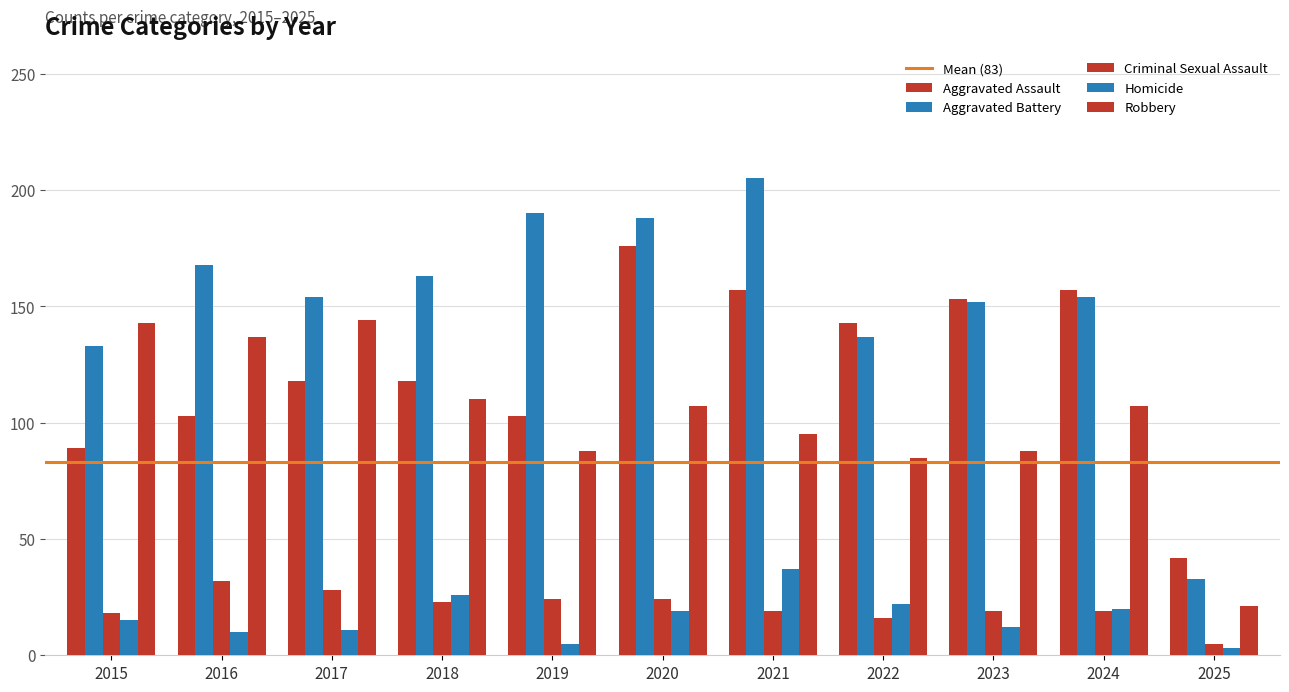

What is the difference between the maximum and minimum values in the Criminal Sexual Assault series?

27